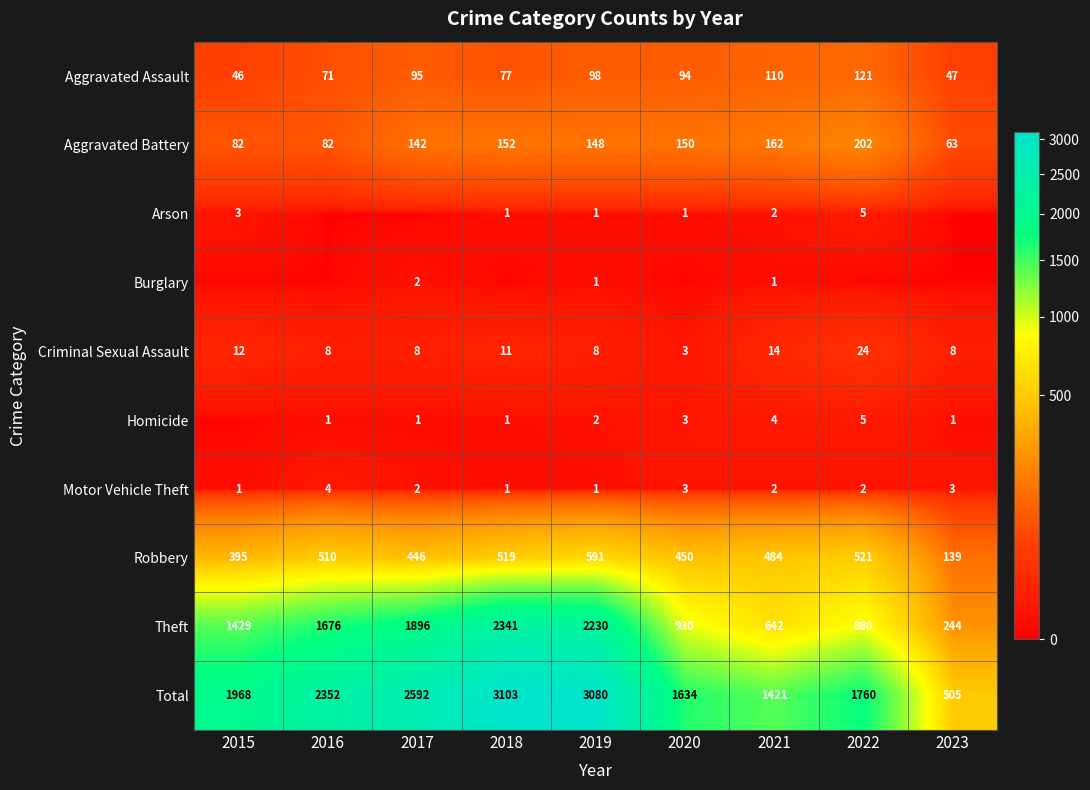

What is the sum of the Aggravated Assault values at 2022 and 2018?

198